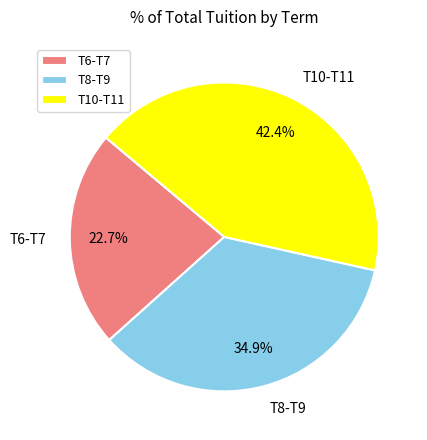

Between T10-T11 and T6-T7, which is larger?

T10-T11